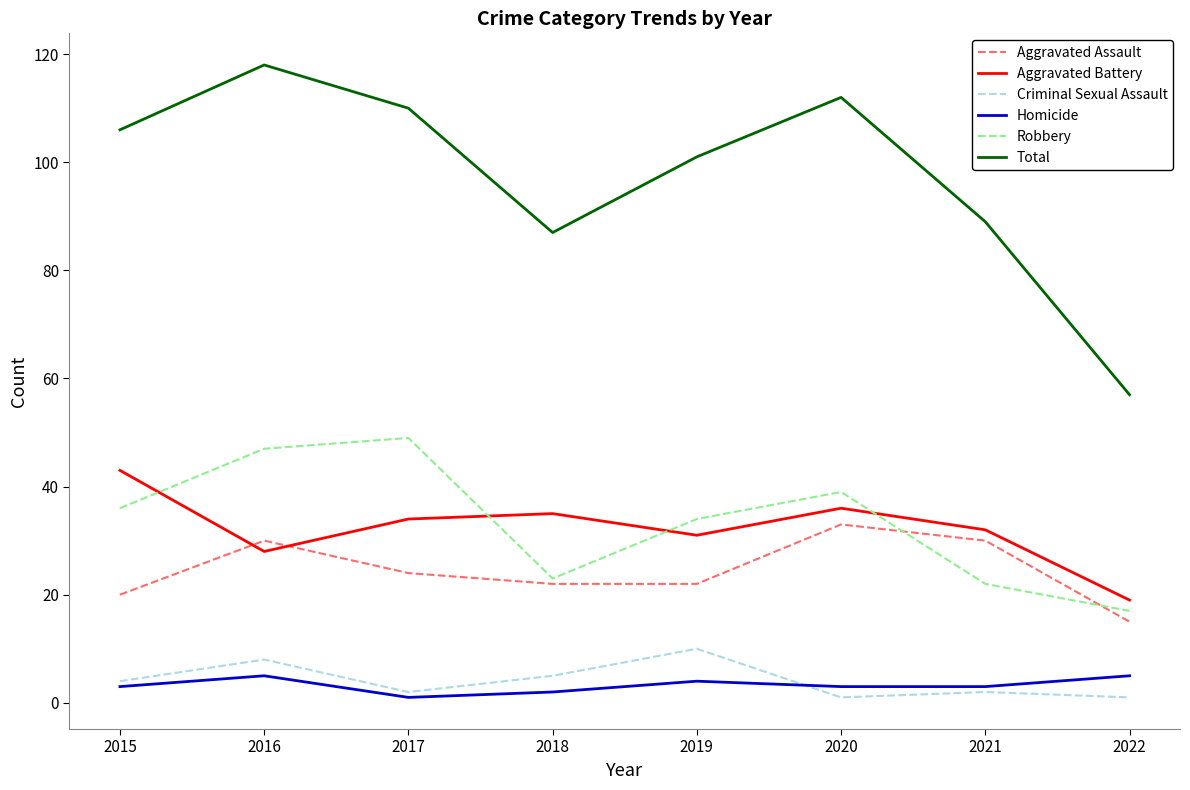

True or false: Criminal Sexual Assault and Robbery intersect in this chart.

False